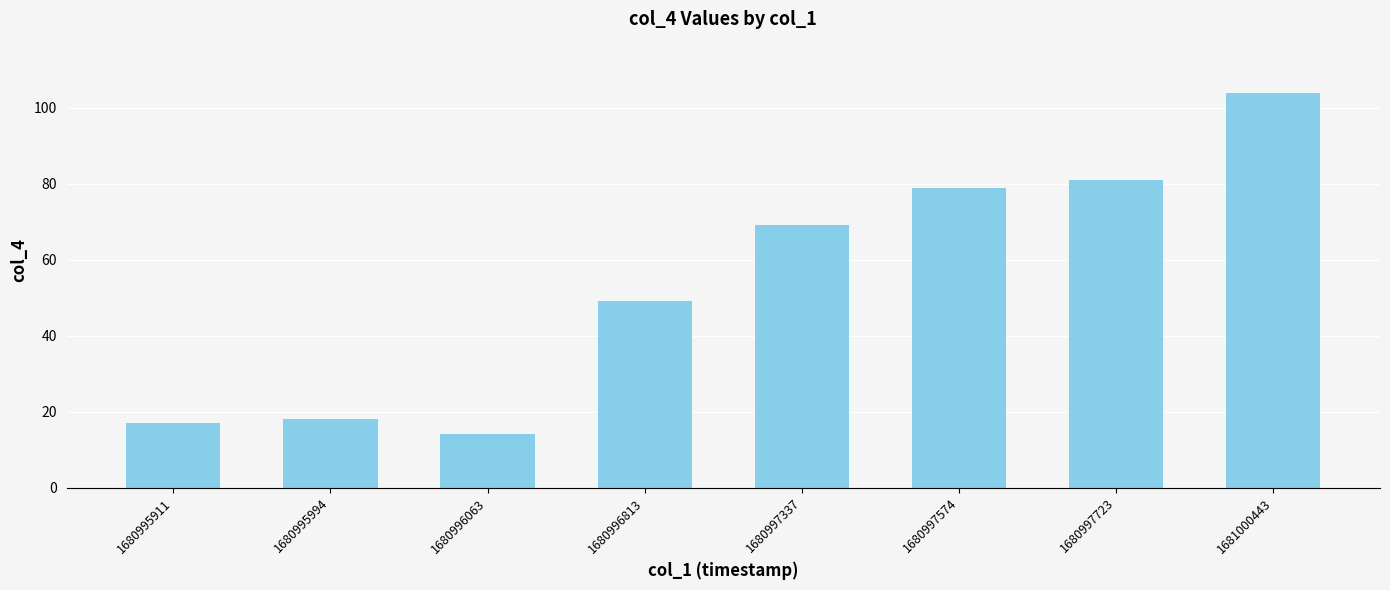

How many data points are less than 69?

4